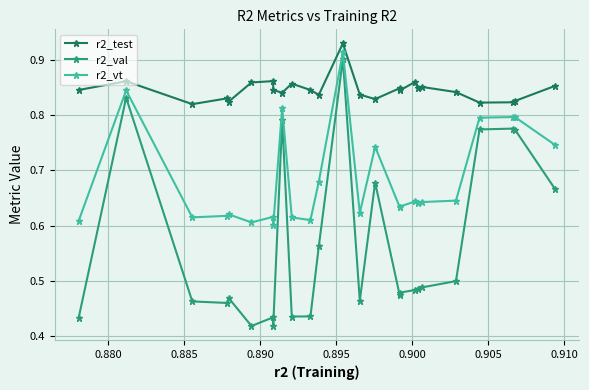

Count the r2_val values in the range 0 to 1.

25